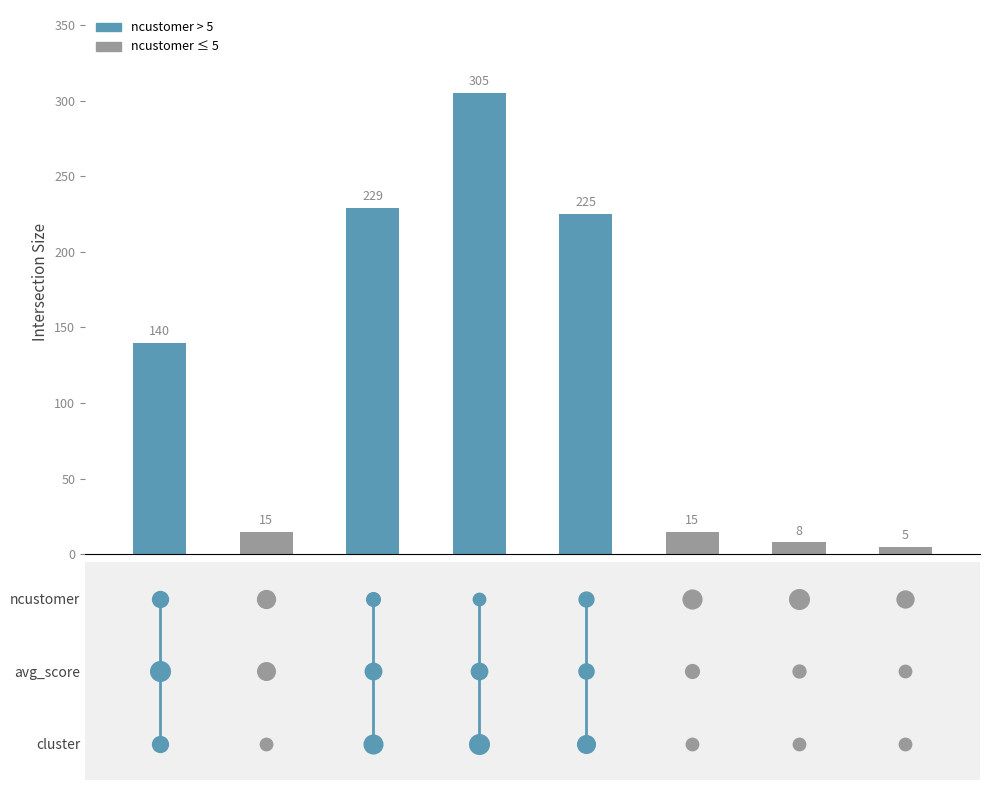

What is the change in value from 0 to 2?

+89